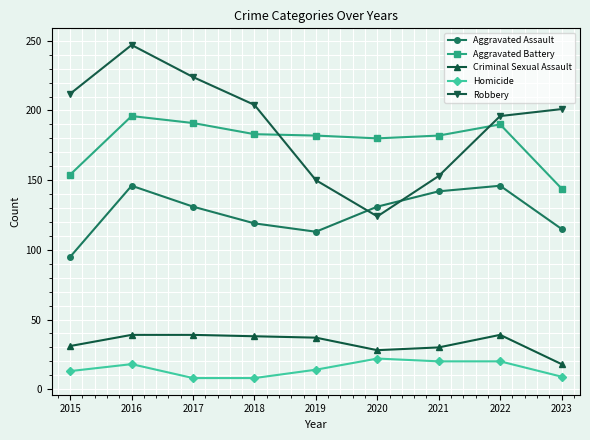

True or false: Aggravated Assault and Homicide intersect in this chart.

False